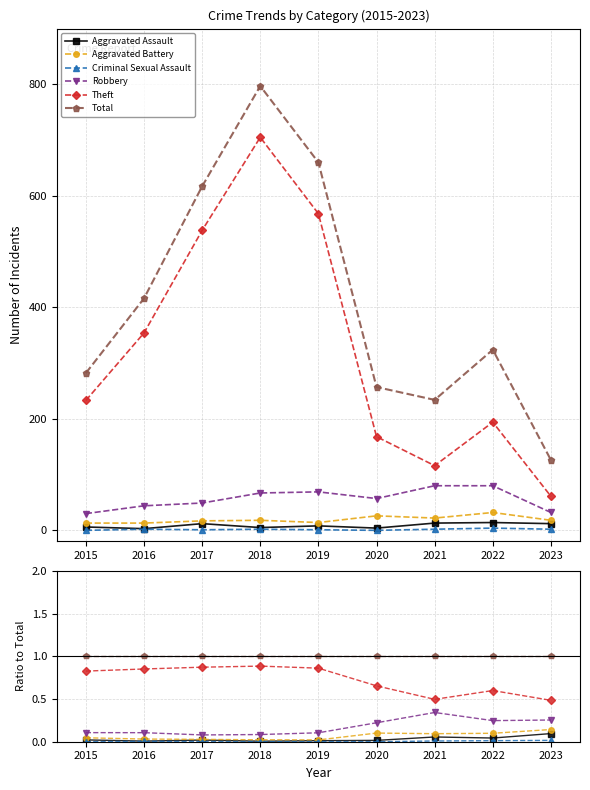

In Theft, how many points are higher than both neighbors (excluding endpoints)?

2